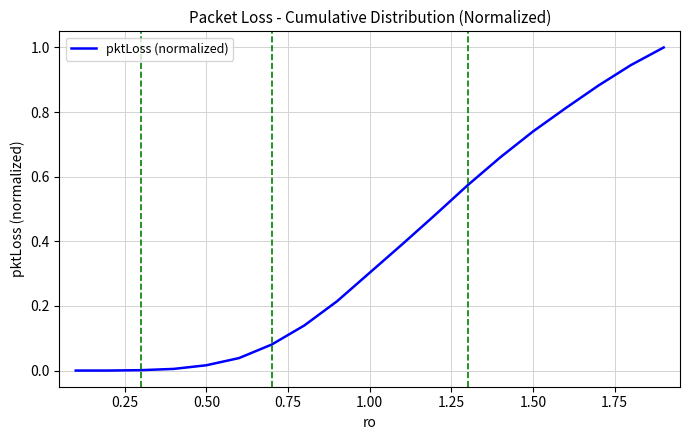

What is the difference between the maximum and minimum values?

1.0